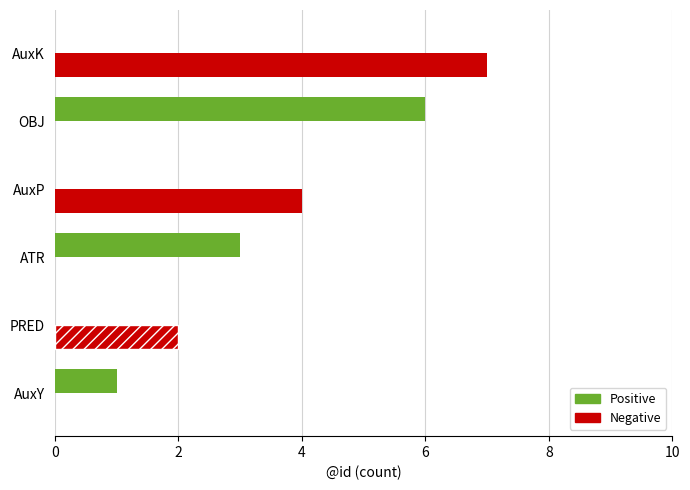

Which series has the largest total across all categories?

Negative